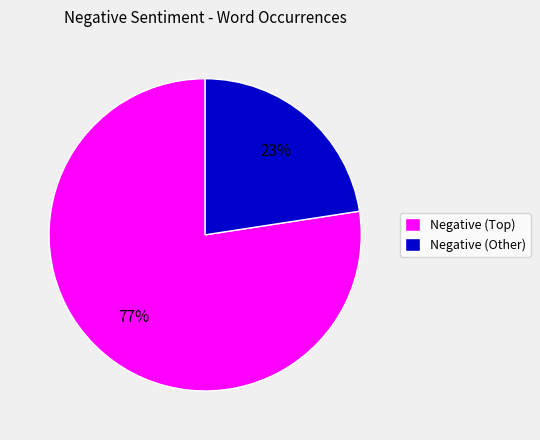

The Negative (Other) slice represents 17% of the pie. True or false?

False